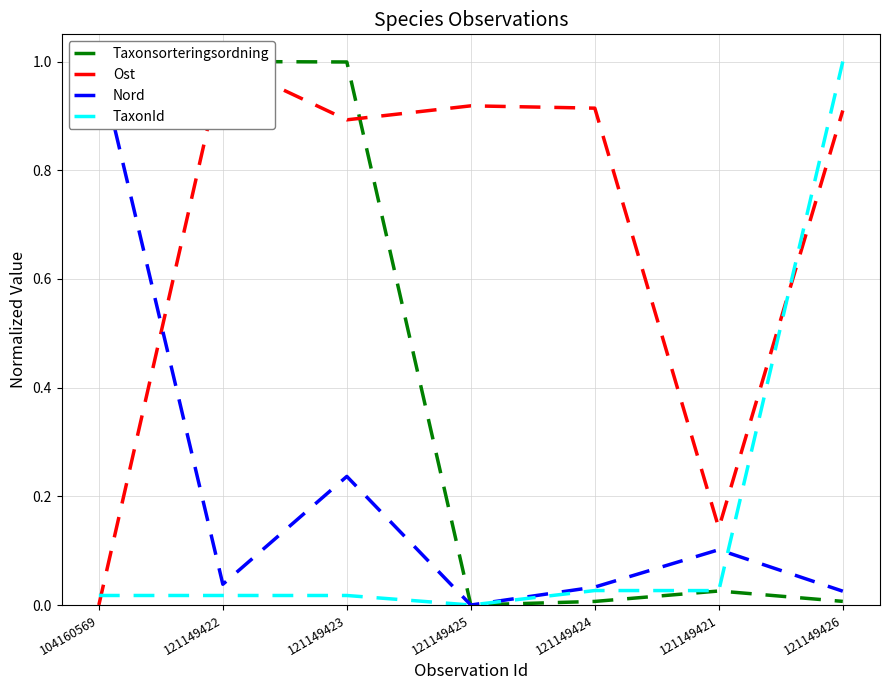

The TaxonId series shows 0.0 at 121149424. True or false?

False